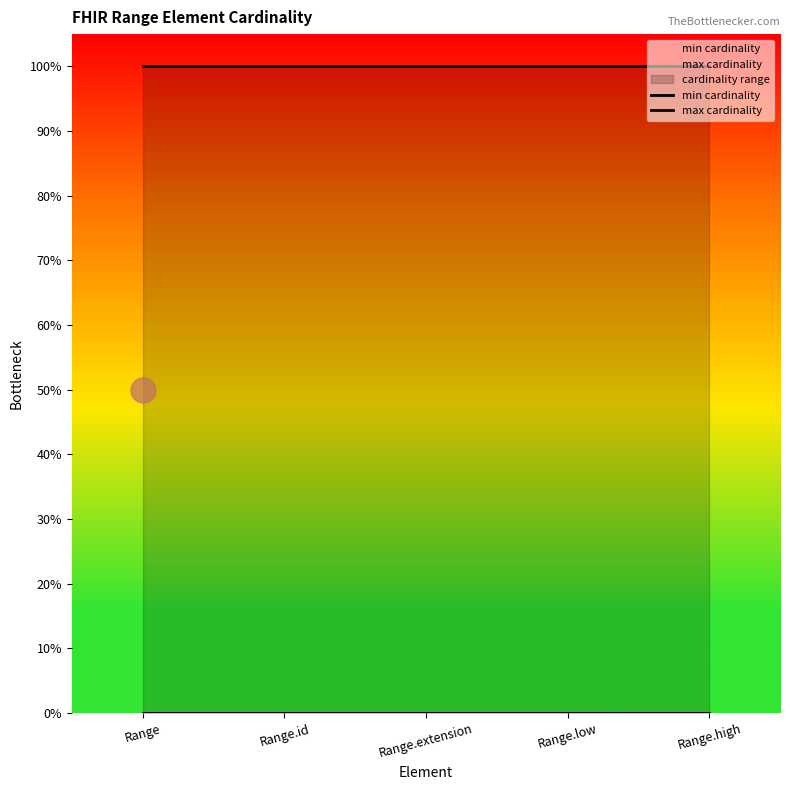

True or false: max cardinality and min cardinality intersect in this chart.

False